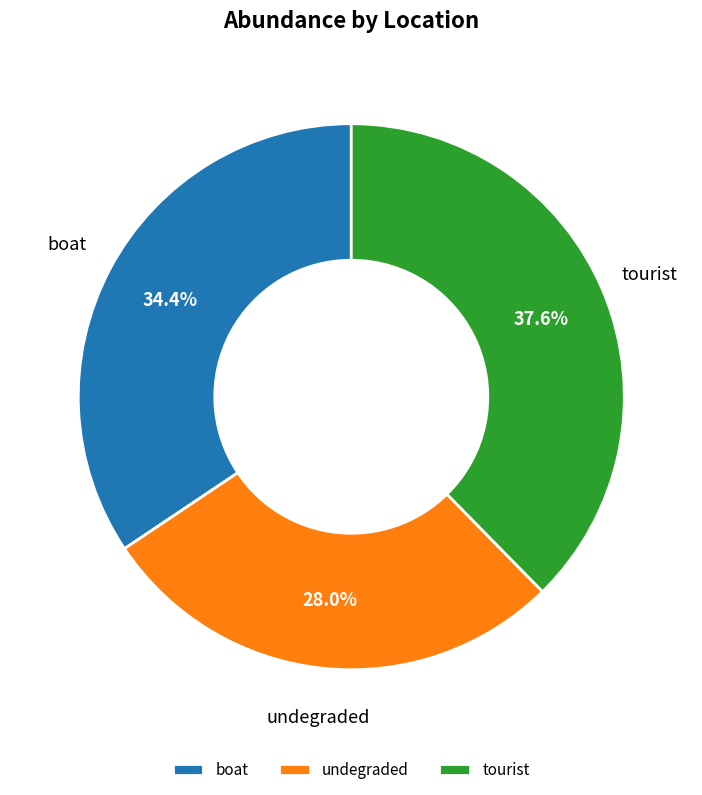

How many segments does this pie chart have?

3